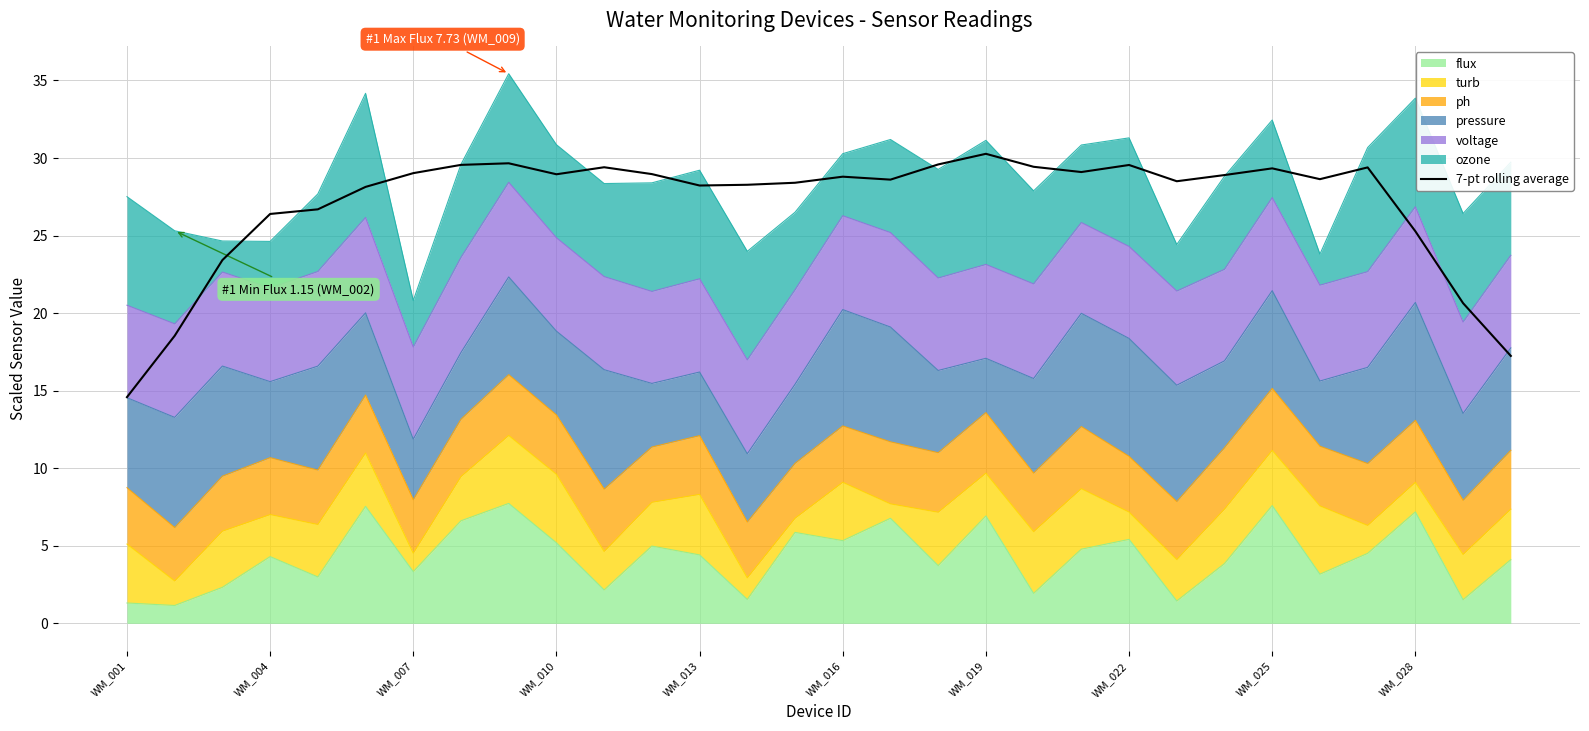

How many data points are less than 28?

8